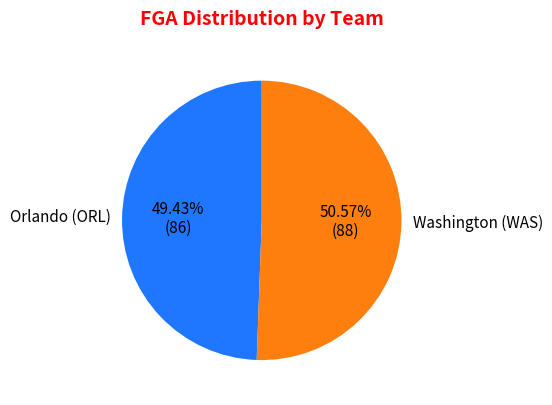

Does Orlando (ORL) account for over 50% of the chart?

No